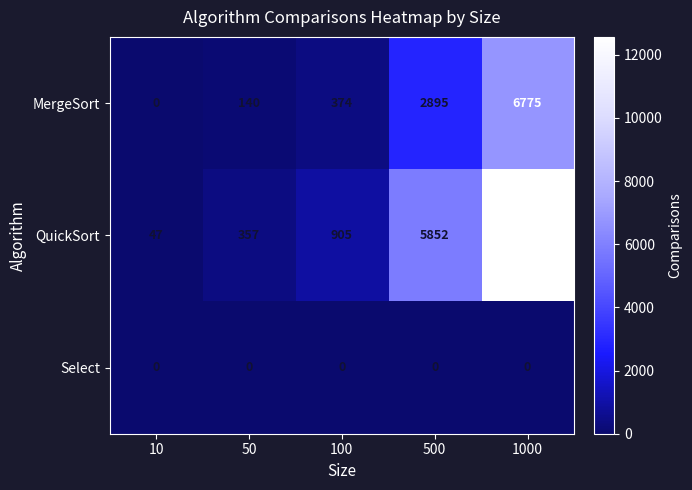

Rank the series by their average value, from lowest to highest.

Select, MergeSort, QuickSort